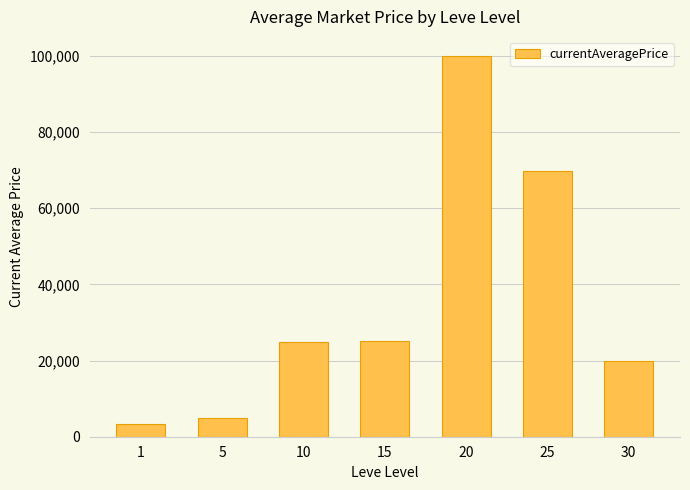

True or false: the data shows 99999 at 20.

True